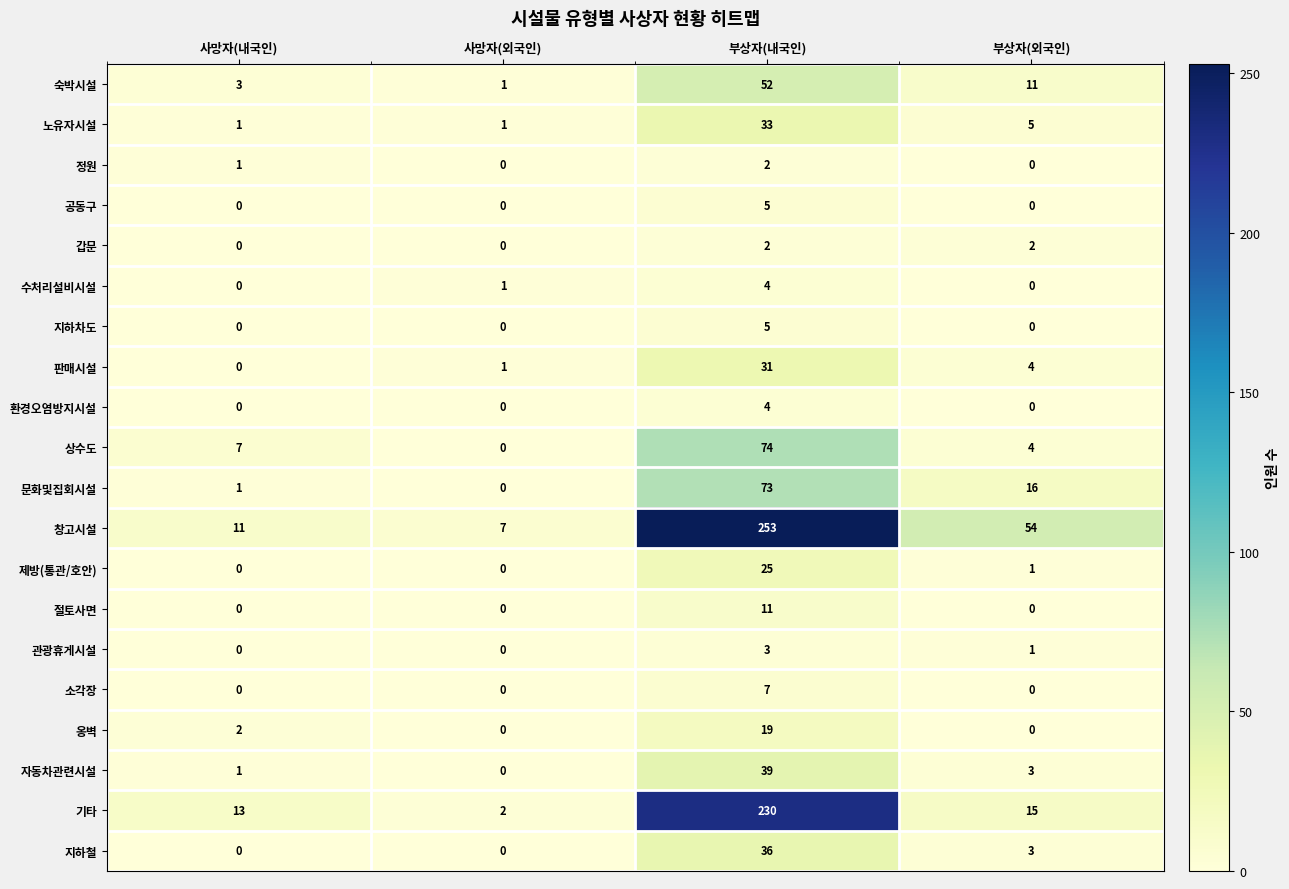

What is the difference between the second highest and minimum values in the 문화및집회시설 series?

16